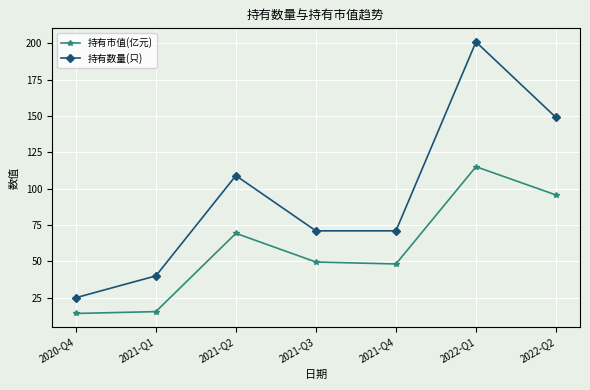

At which label does 持有数量(只) first exceed 71?

2021-Q2